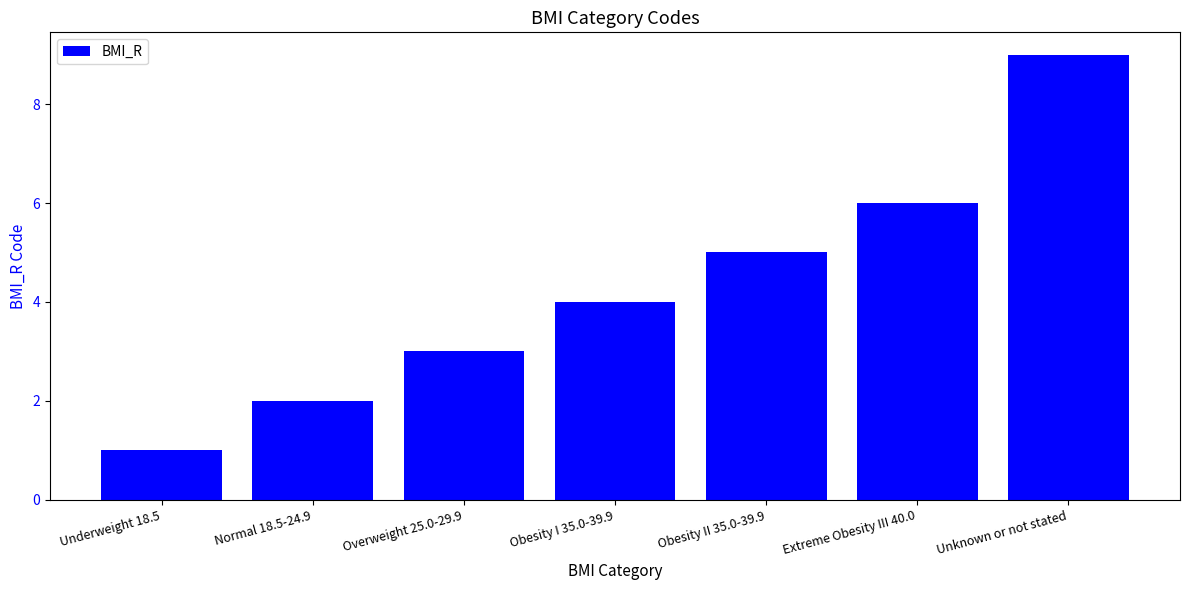

Is it true that the value at Extreme Obesity III 40.0 is 8?

False